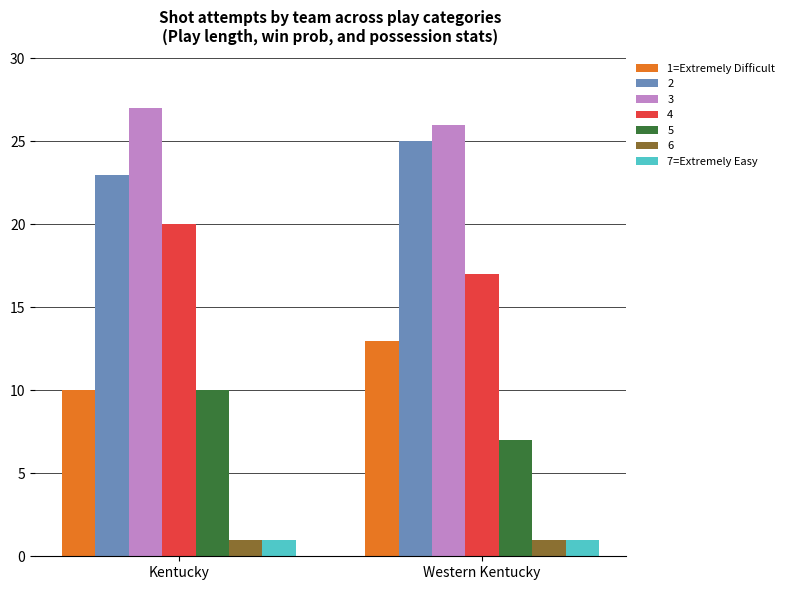

What is the value of the 1=Extremely Difficult bar at the 2nd from the left?

13